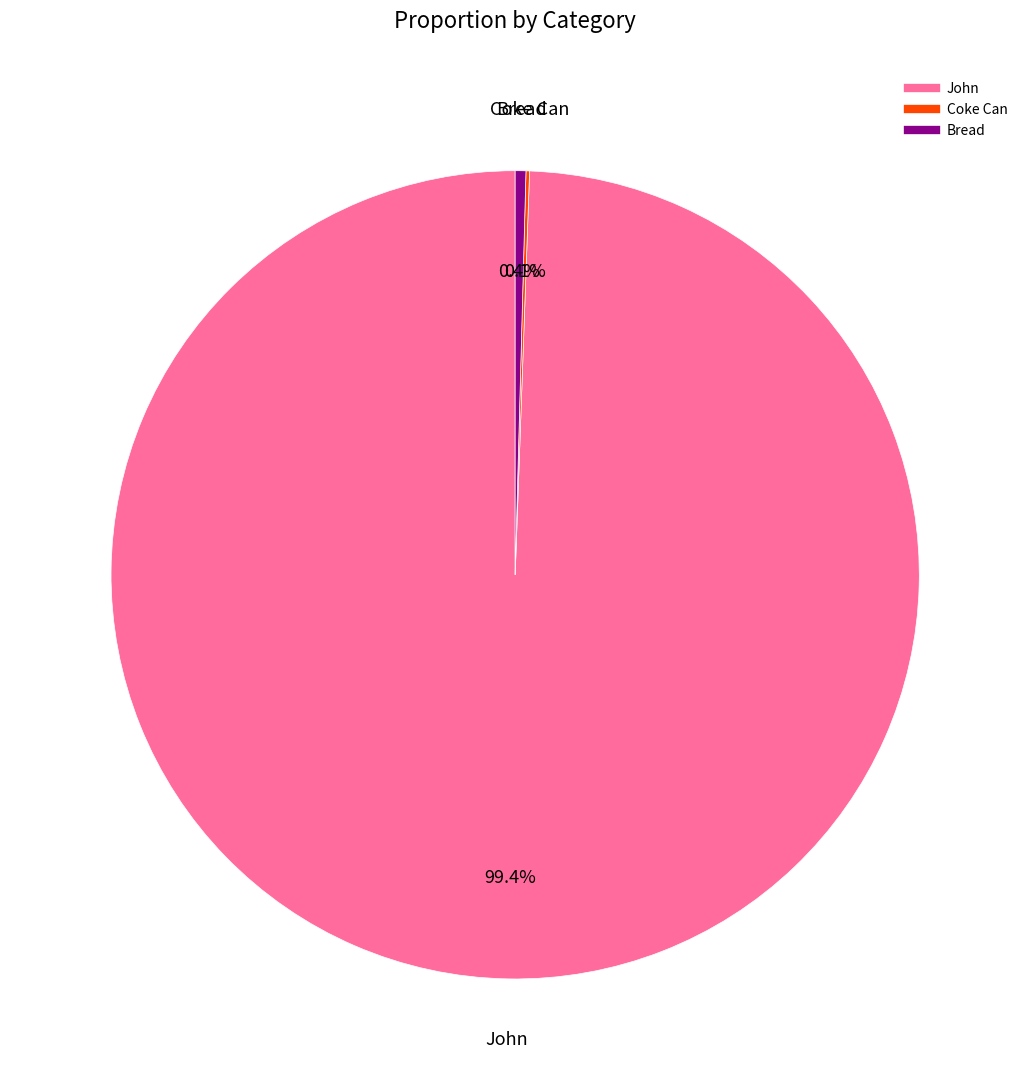

Combined, what portion of the pie is Bread and John?

99.9%